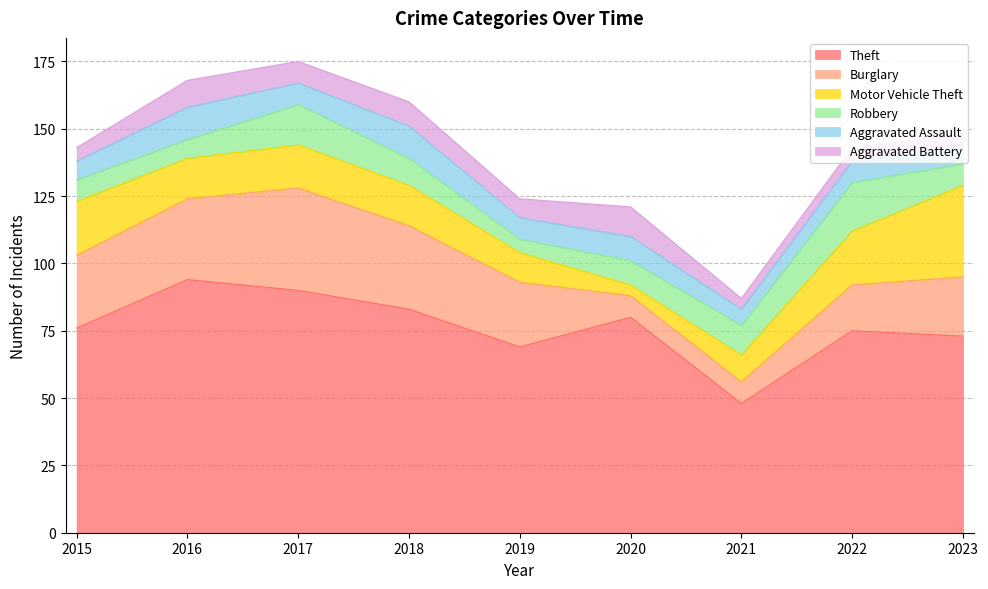

Which series ends up on top after the final intersection of Aggravated Battery and Aggravated Assault?

Aggravated Assault